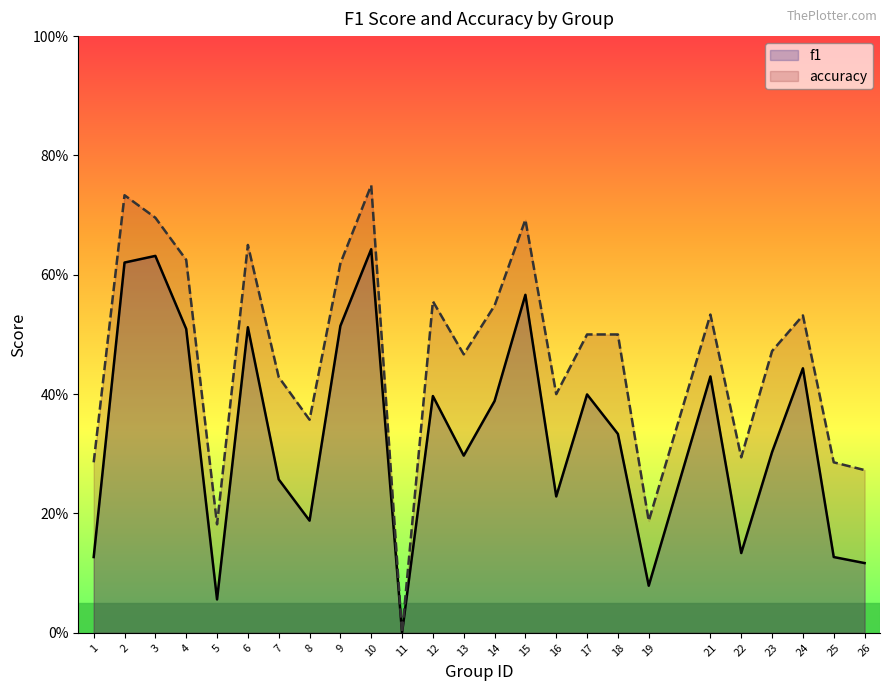

What is the total value across all series at 4?

1.1